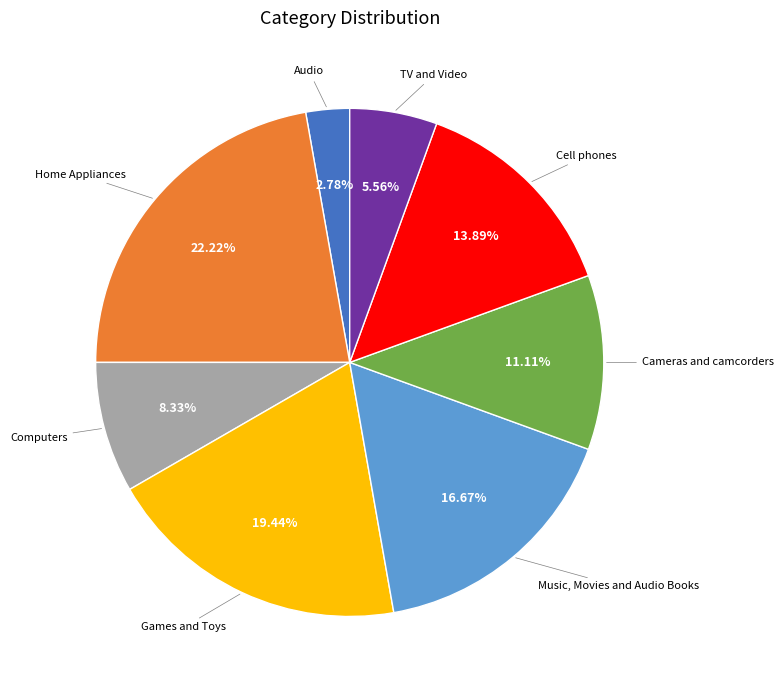

What percentage is the Computers slice, to the nearest percent?

8%